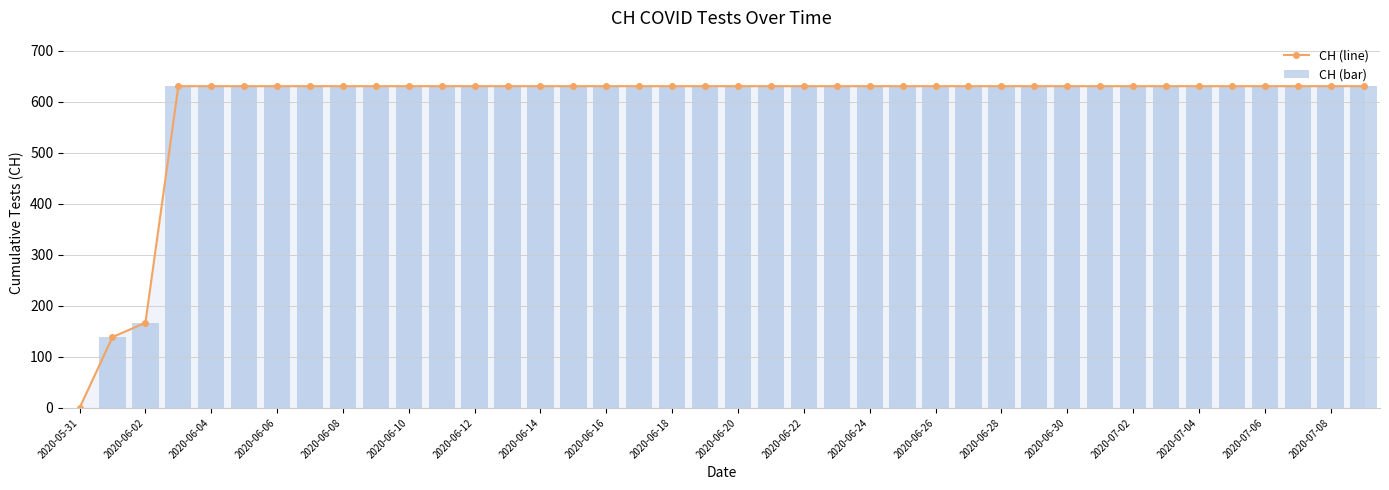

What is the greatest value displayed?

631